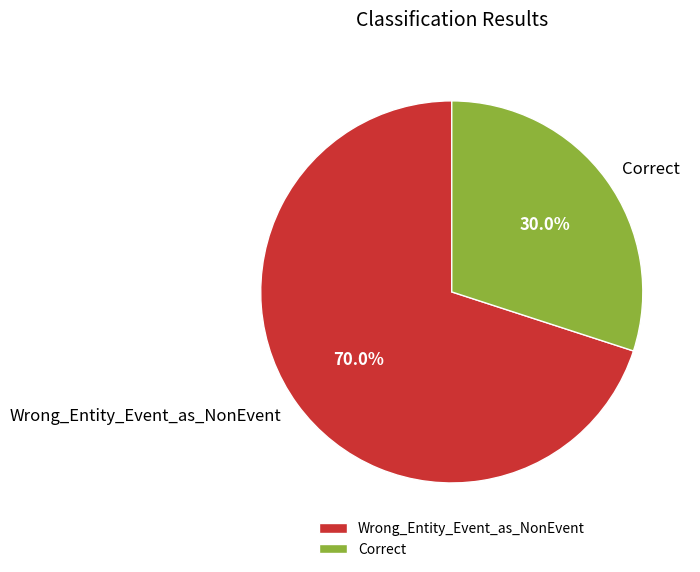

How many slices are in this pie chart?

2